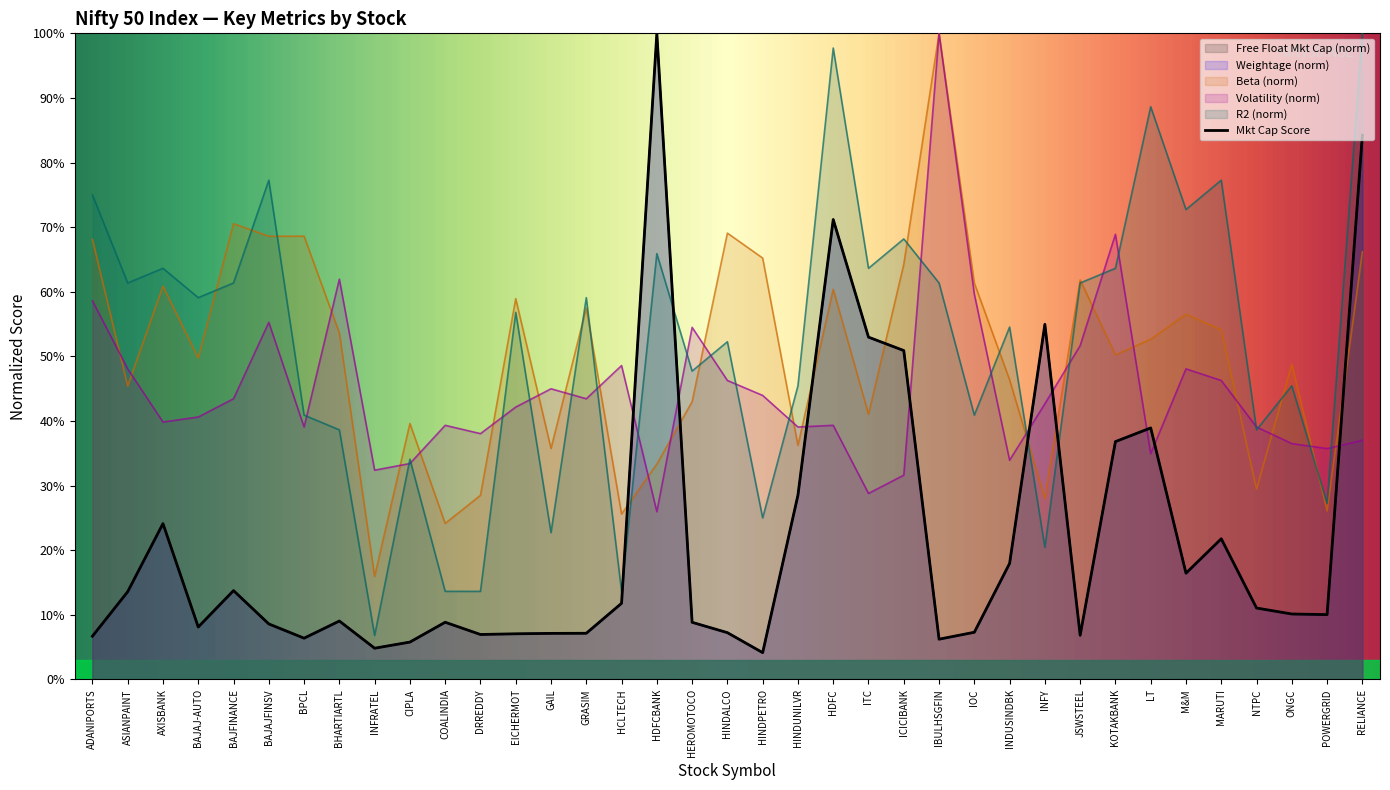

In Free Float Market Cap, how many points are lower than both neighbors (excluding endpoints)?

9